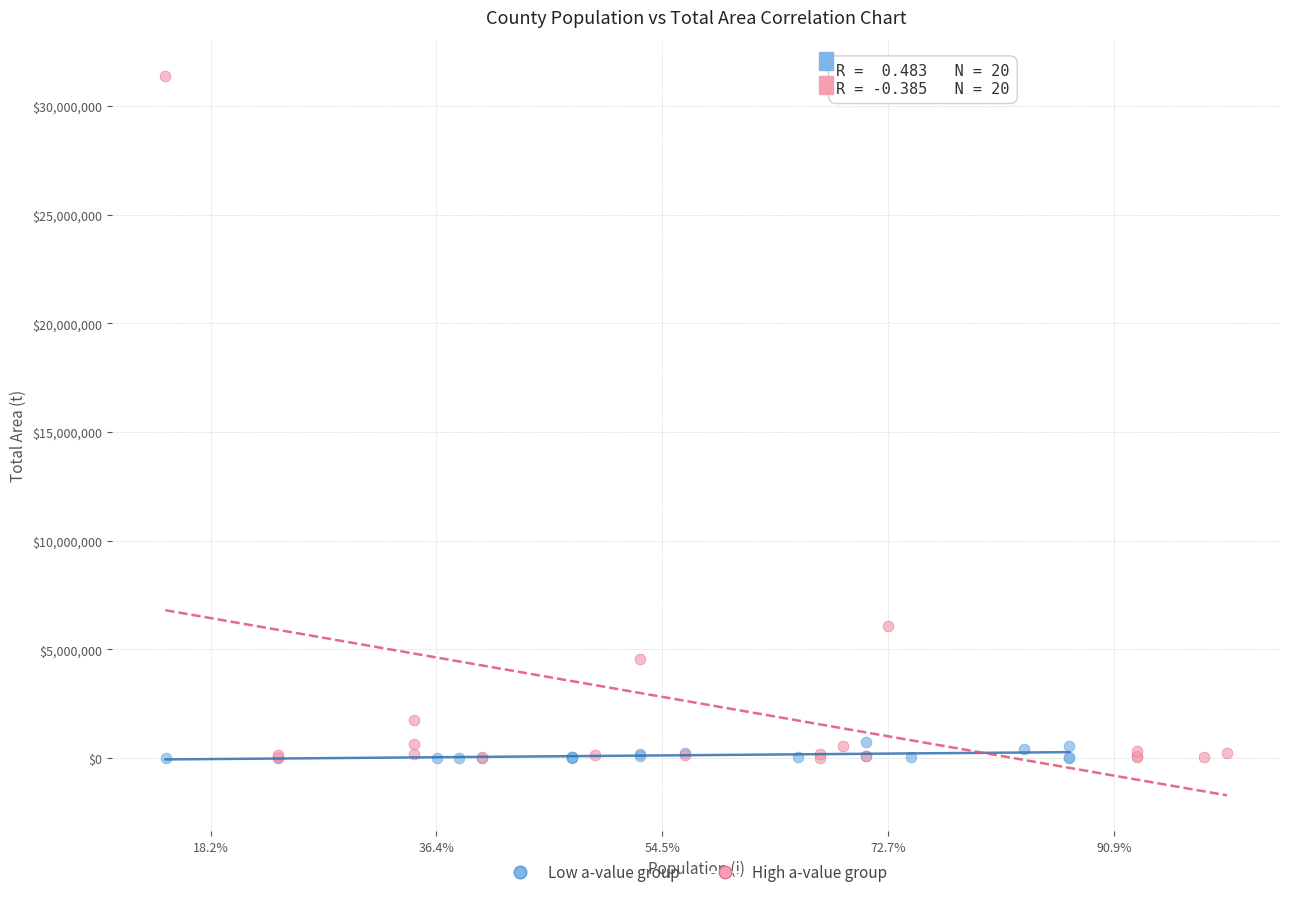

Which series has the widest spread of Y values?

High a-value group